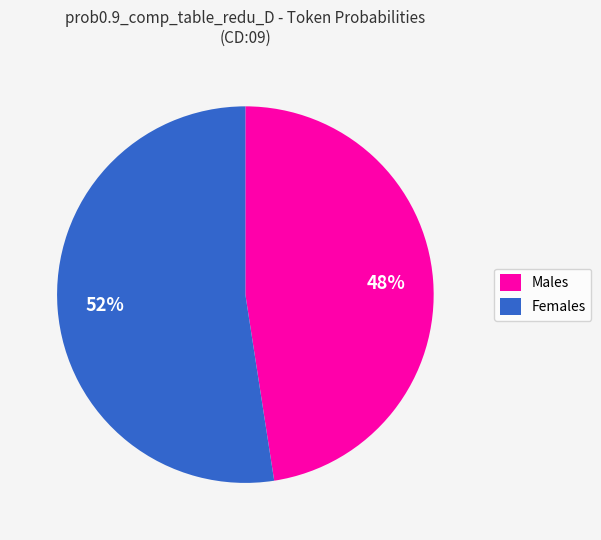

Is there a majority slice in this chart?

Yes